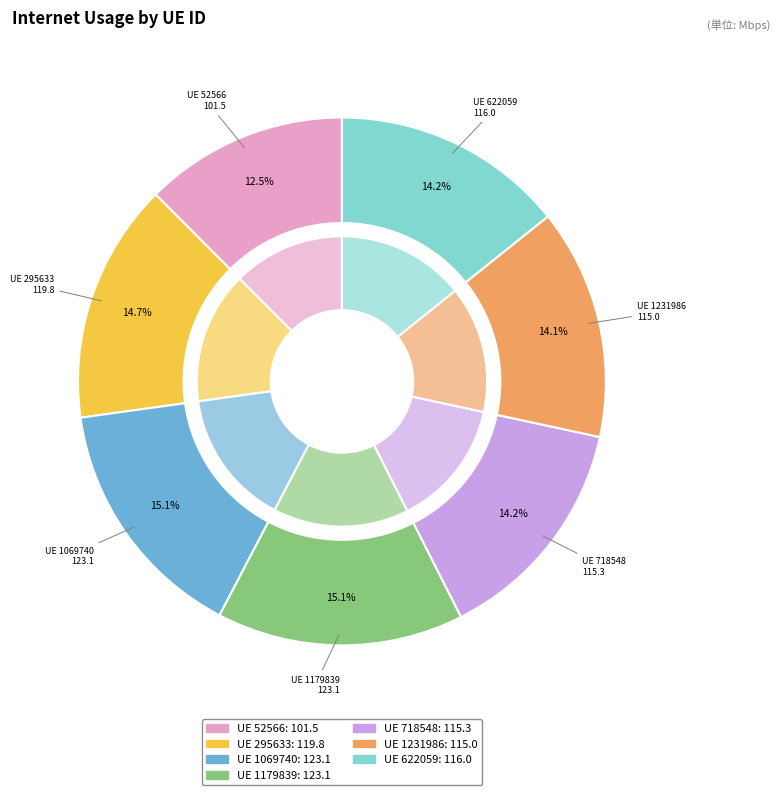

Is there any slice that represents more than half of the pie?

No